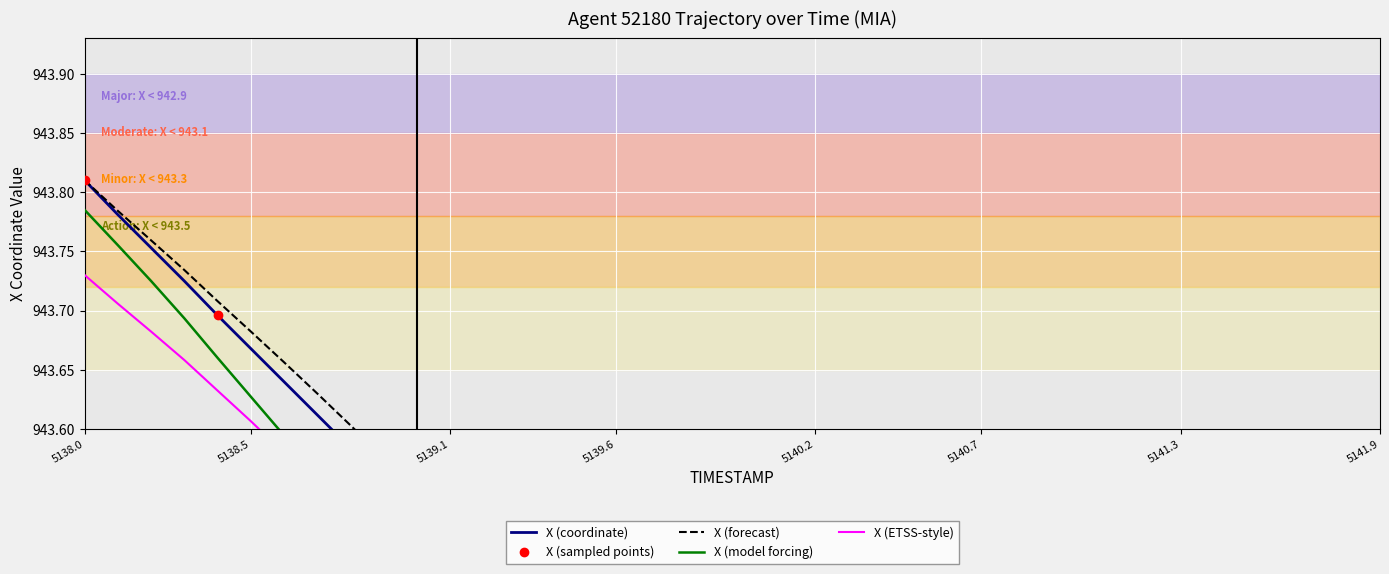

What is the difference between the X values at 5140.5 and 5141.0?

0.1